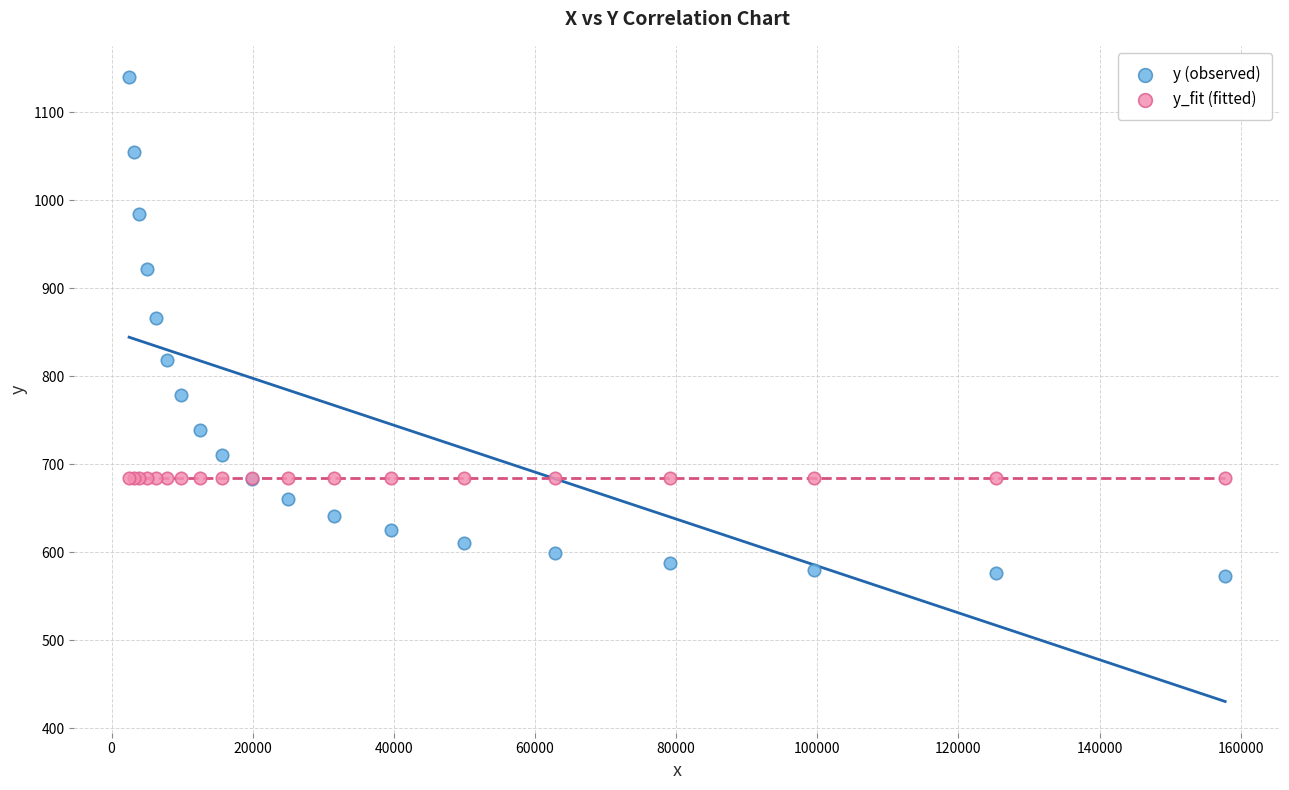

Across all series, what Y value is closest to 856?

865.9